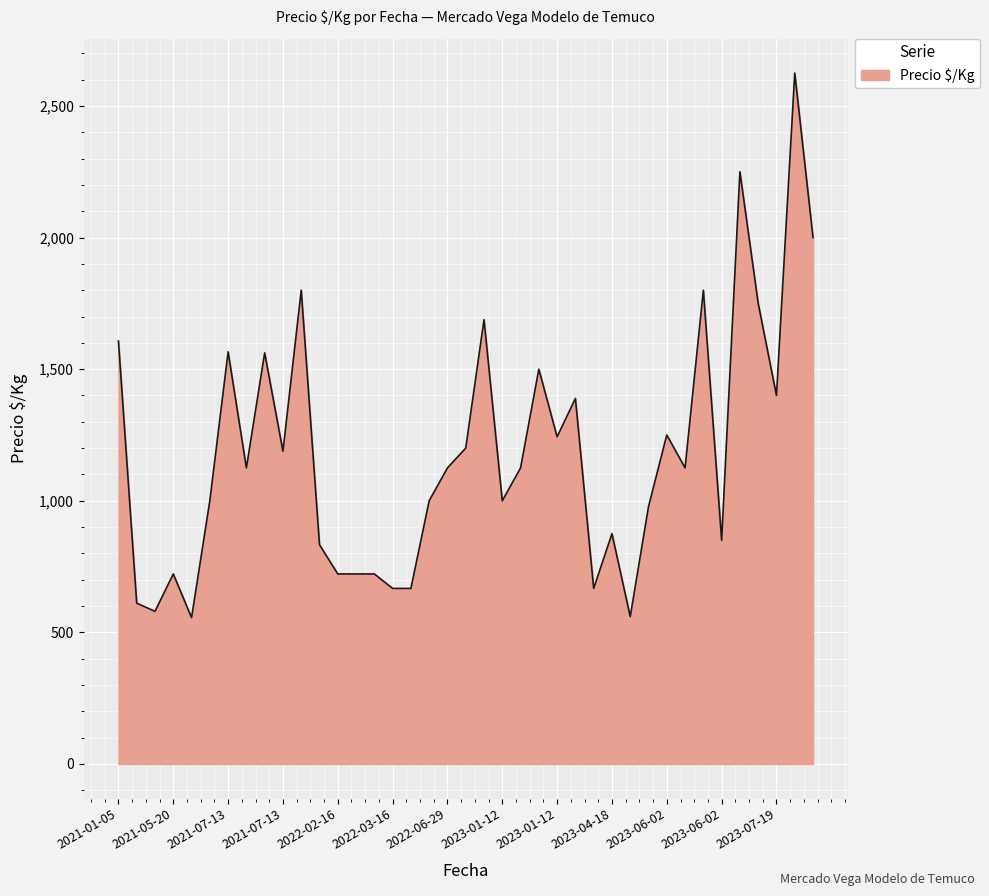

What is the minimum value shown in the chart?

556